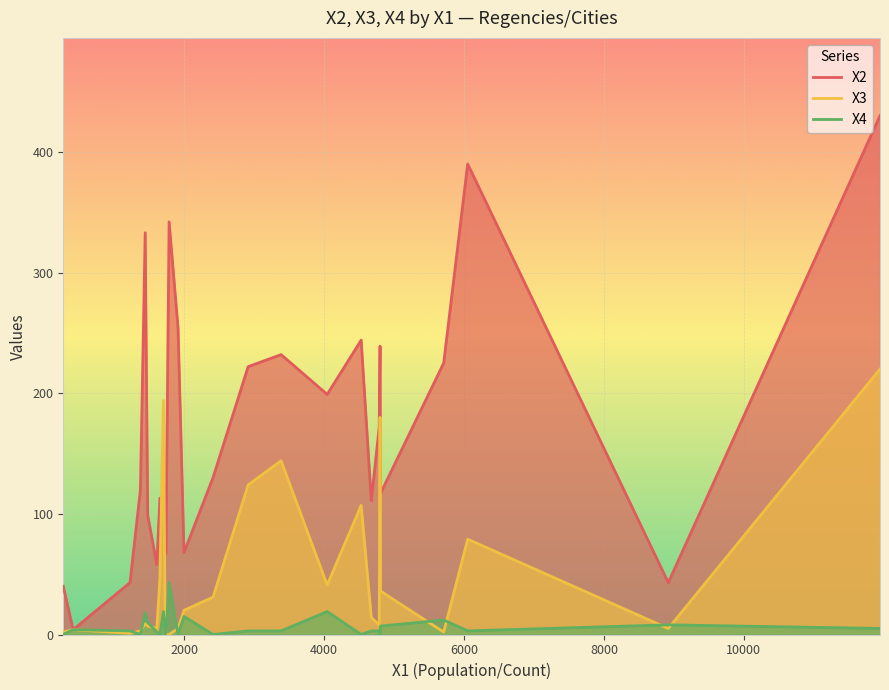

What is the maximum value shown in the chart?

430